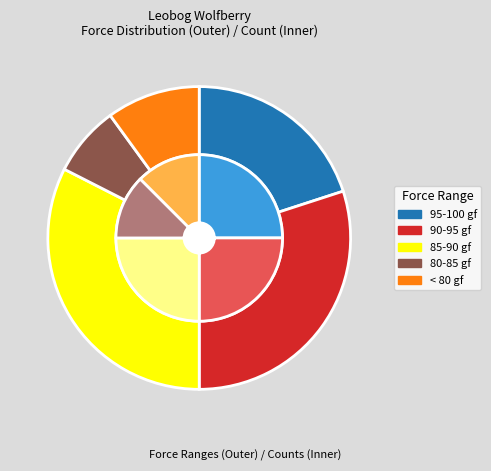

To the nearest percent, what portion does 1362 represent?

10%